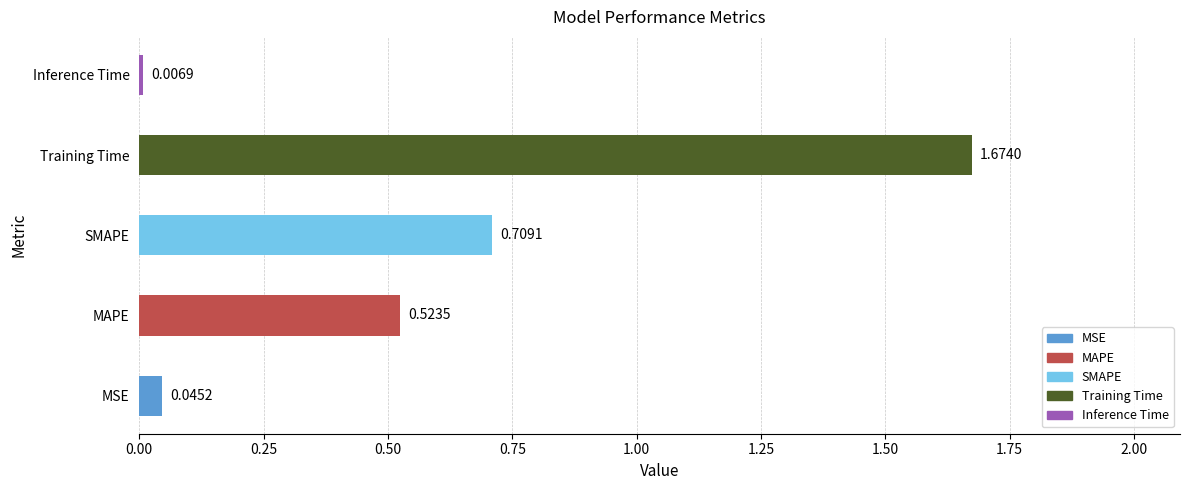

What is the sum of all values?

3.0